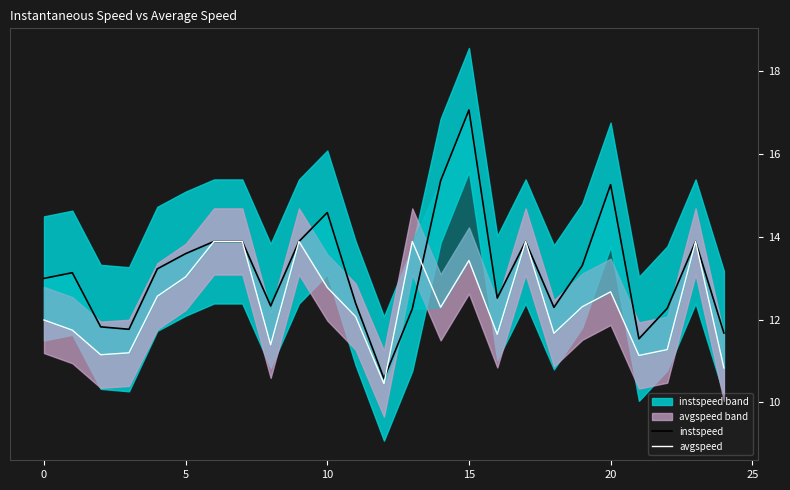

True or false: avgspeed and instspeed intersect in this chart.

True